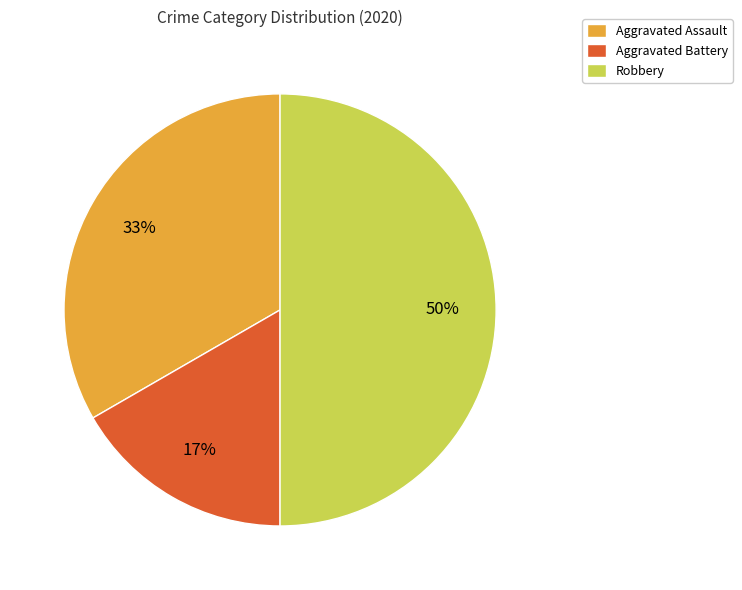

Does Aggravated Battery represent more than half of the total?

No